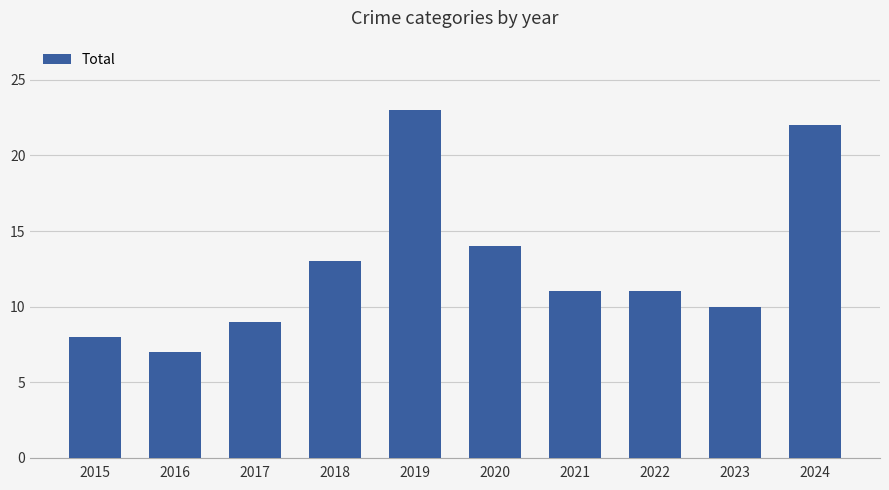

Read the value at 2019, to the nearest 10.

20